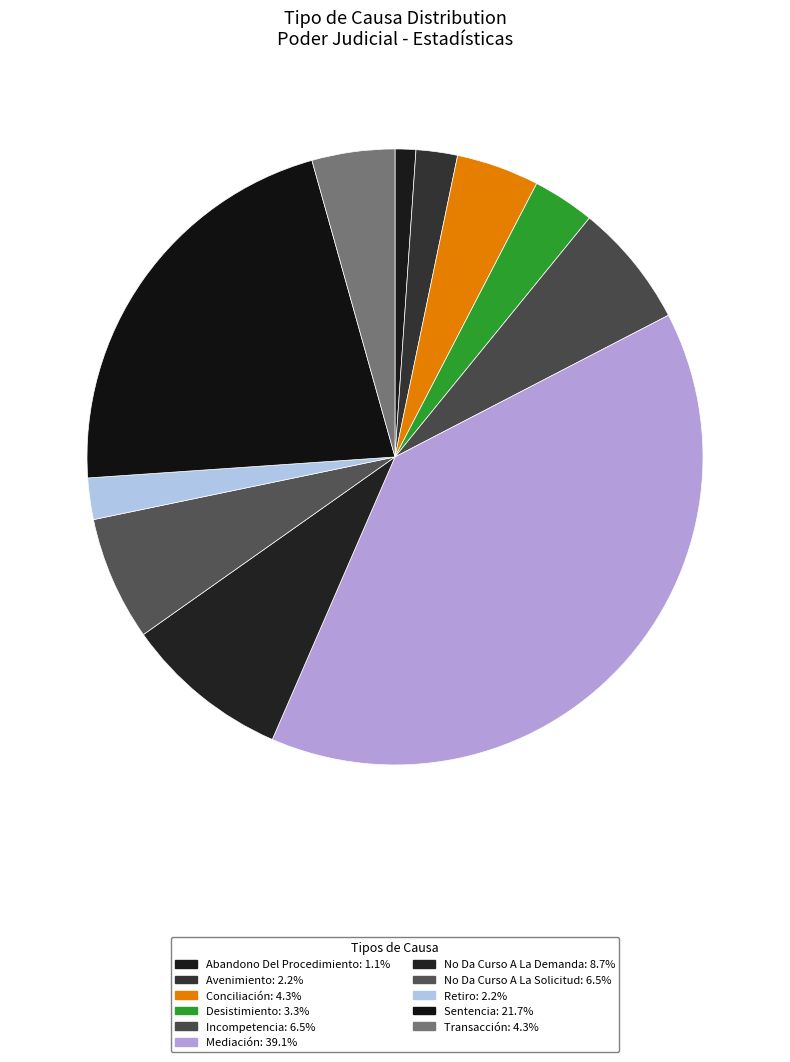

Count the number of slices in the pie.

11